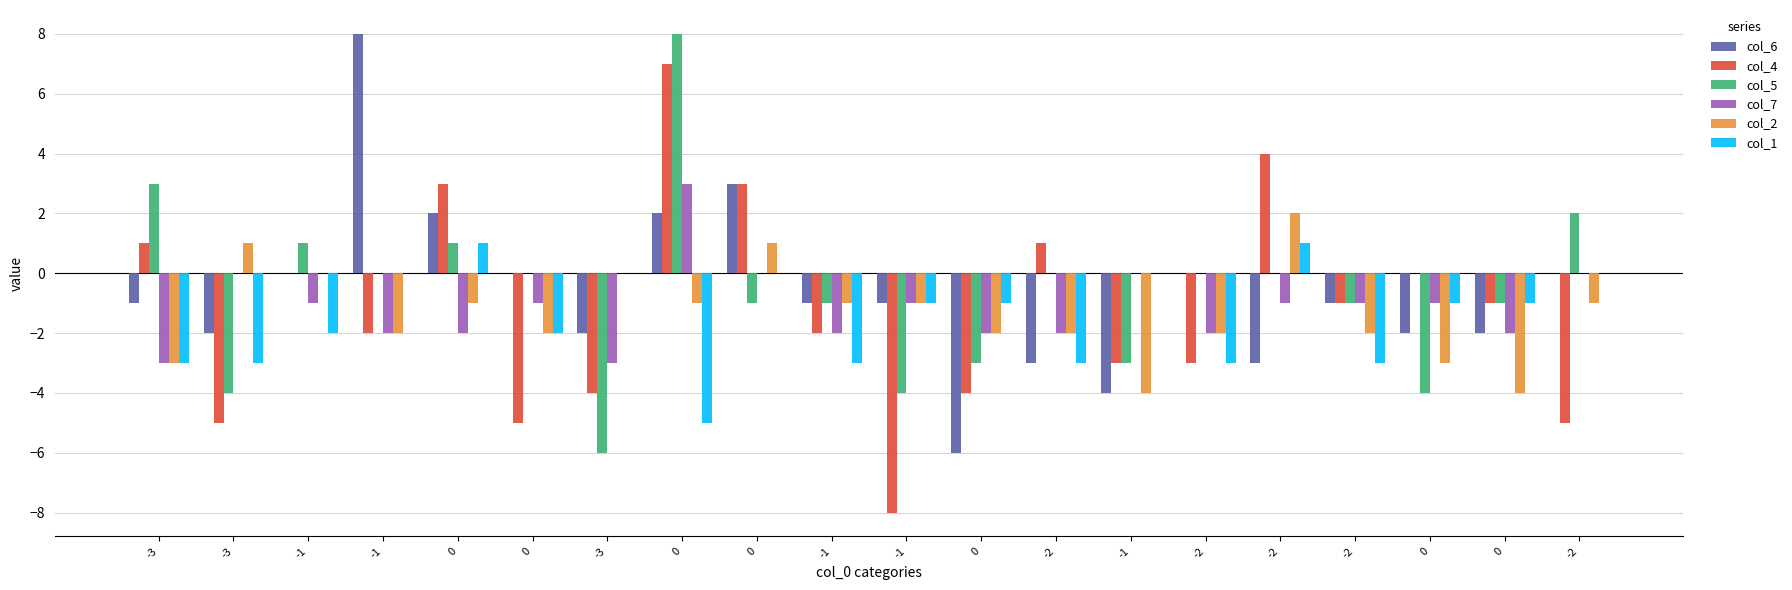

Count the number of data series in this chart.

6